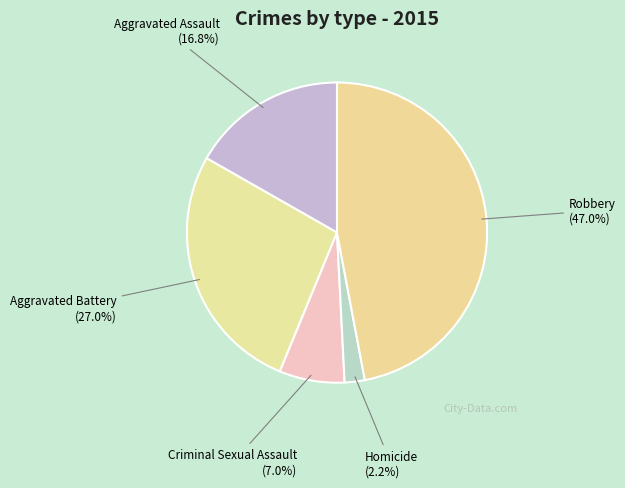

To the nearest percent, what is the difference between the largest and smallest slice percentages?

45%